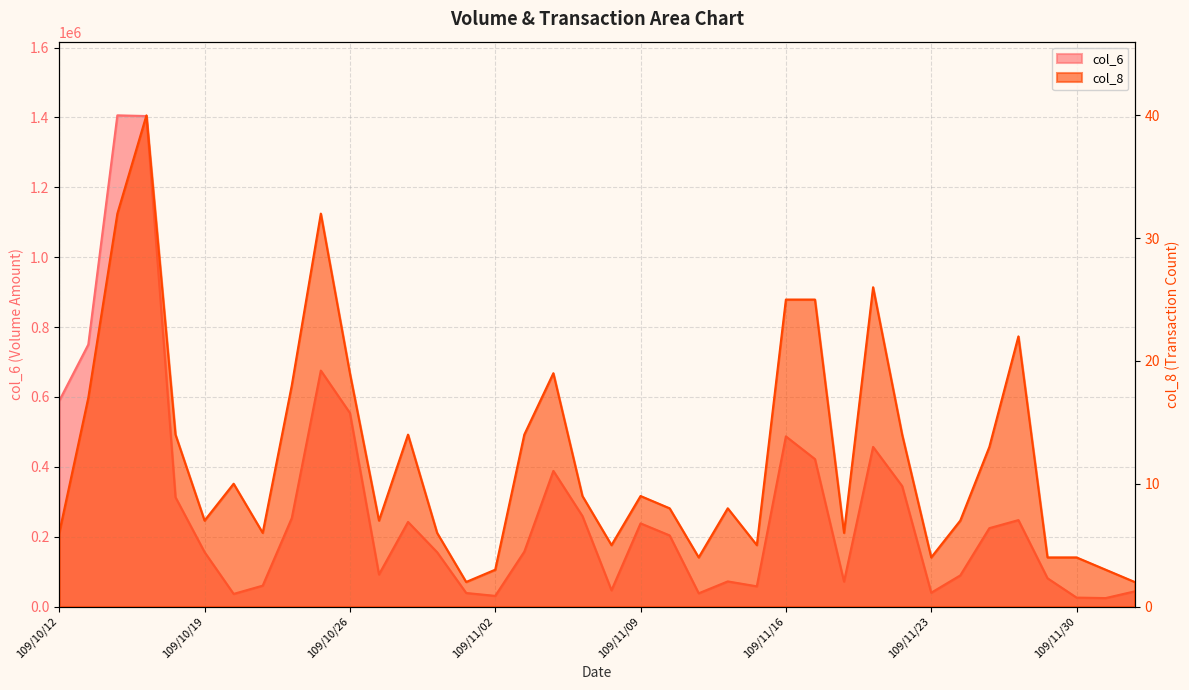

What is the minimum value for col_6?

24200